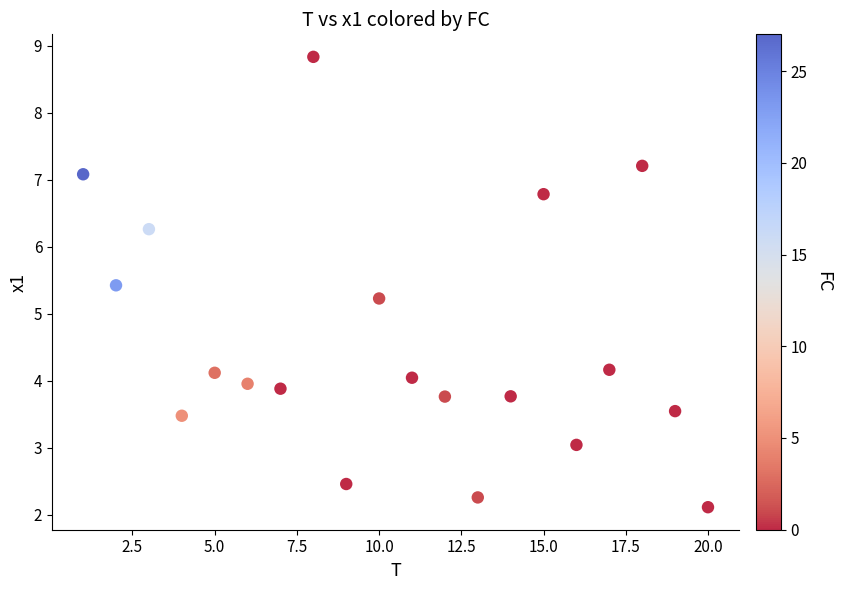

What Y value in the scatter plot is closest to 5?

5.2